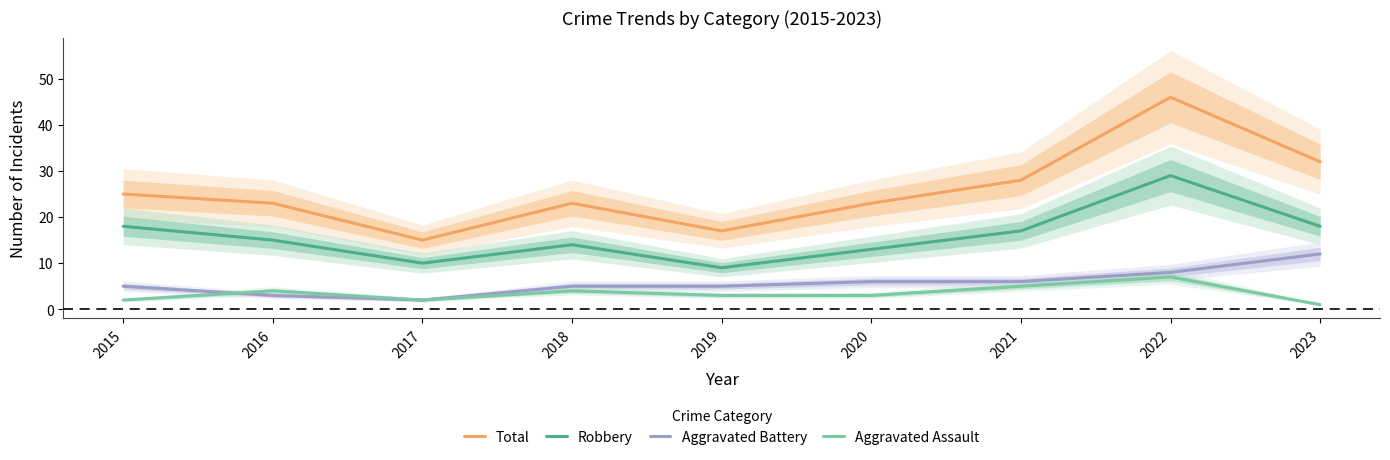

At which category is the sum across all series the highest?

2022